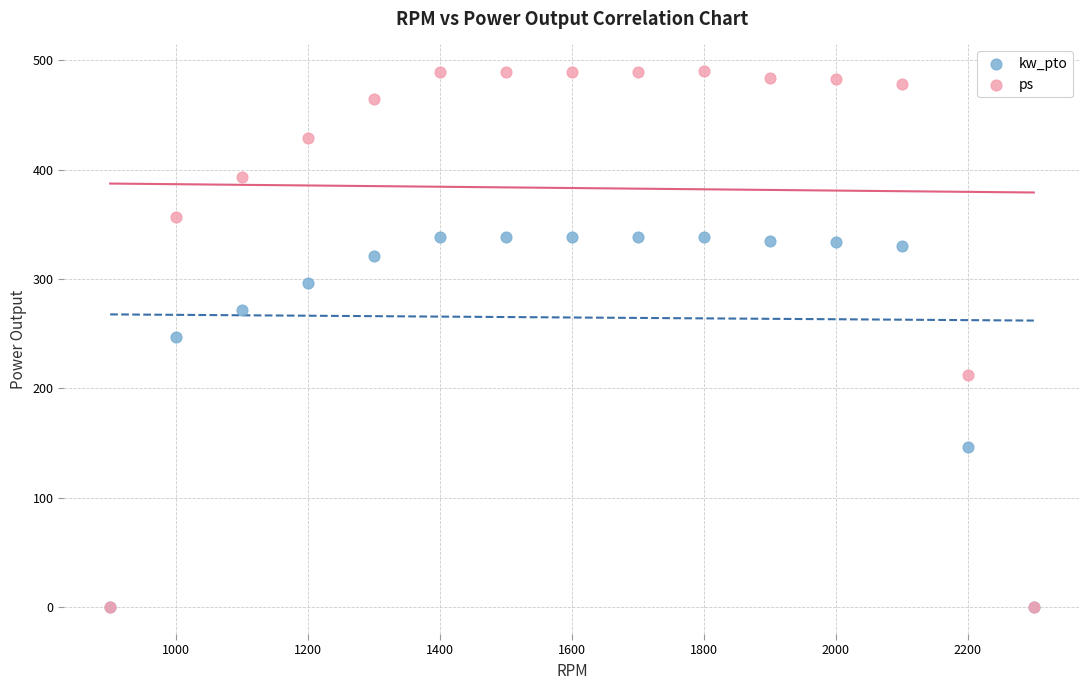

In the kw_pto series, what Y value is closest to 169?

146.8